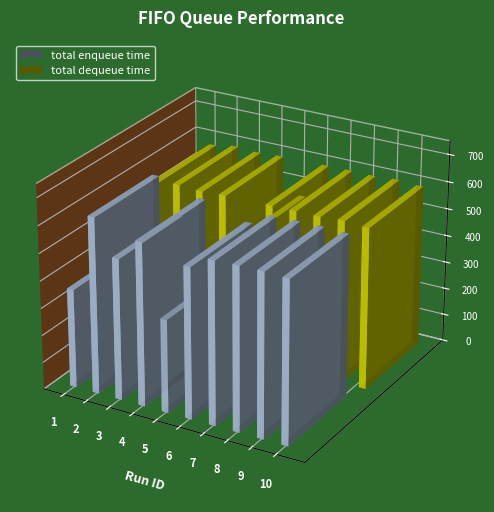

At 1, list the series in order from largest to smallest.

total dequeue time, total enqueue time